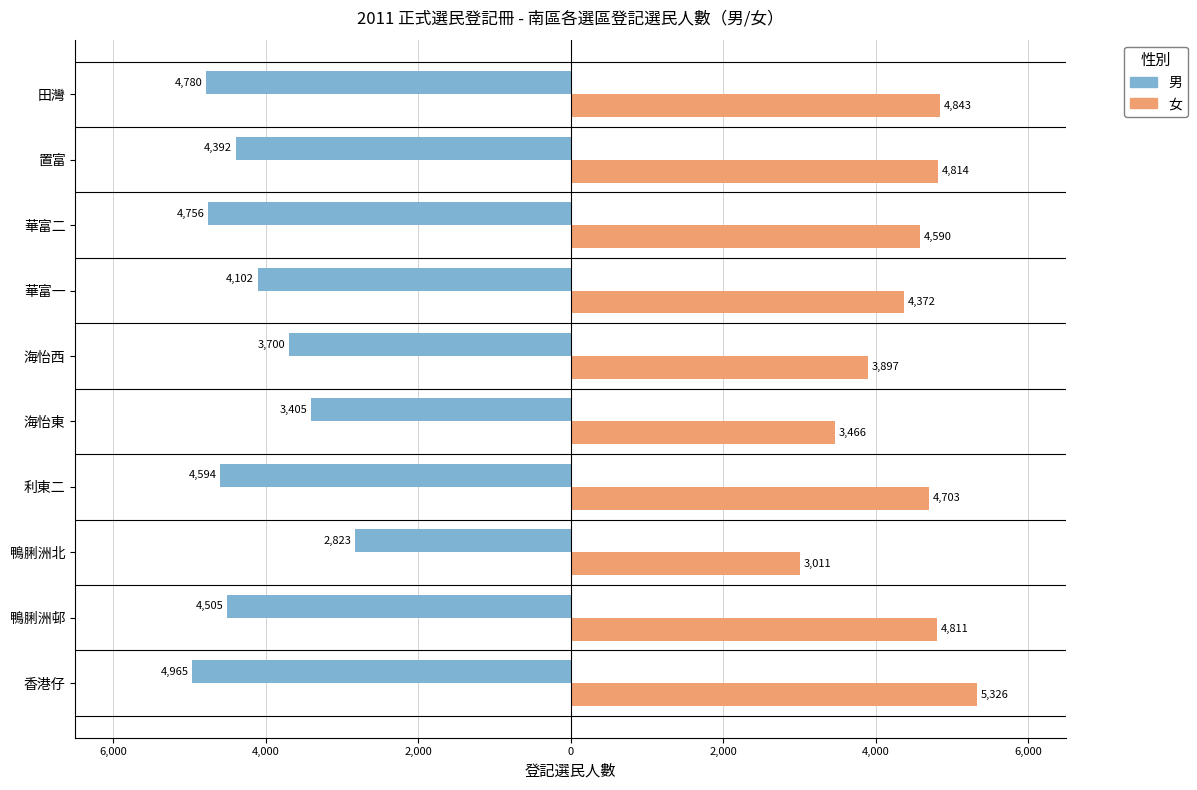

What is the smallest value displayed?

-4965